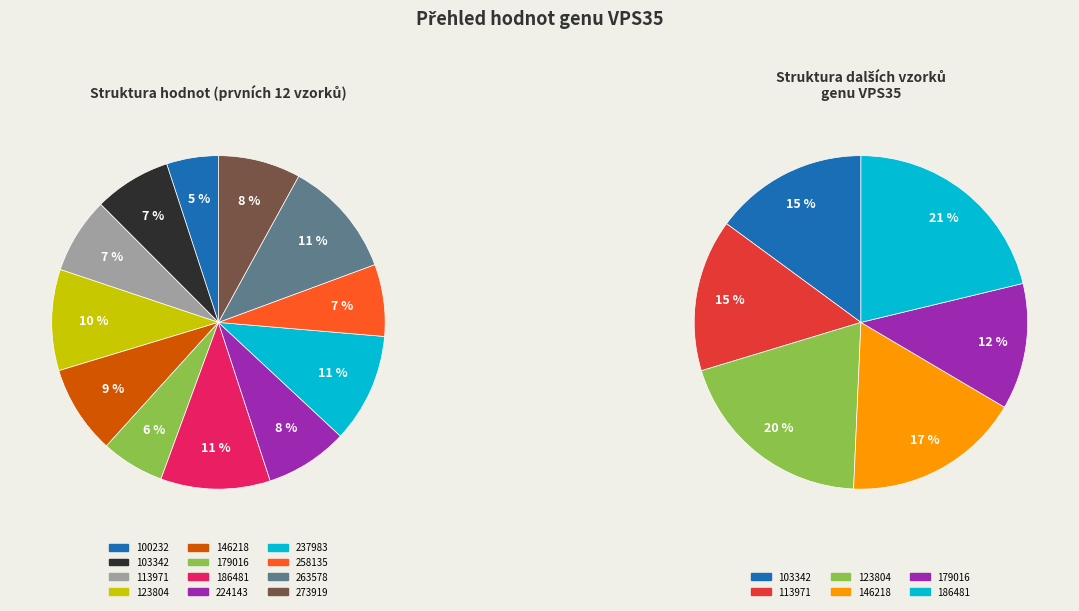

What percentage is the 146218 slice, to the nearest percent?

9%